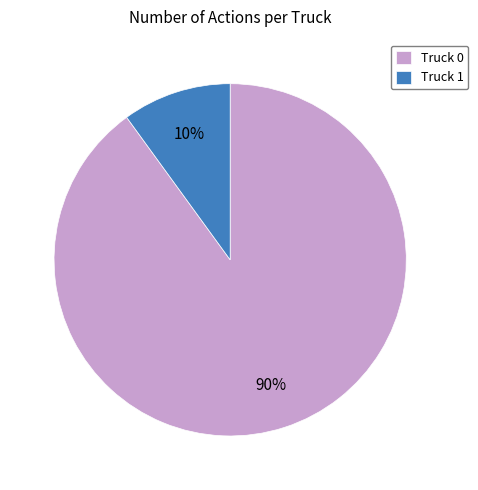

To the nearest percent, what is the difference between the Truck 1 and Truck 0 slice percentages?

80%